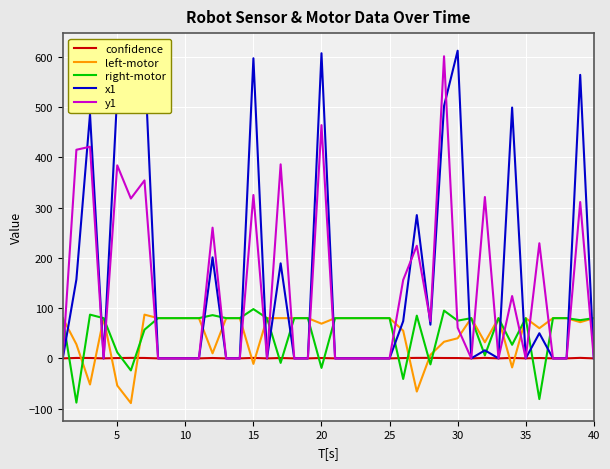

What is the smallest value displayed?

-89.0